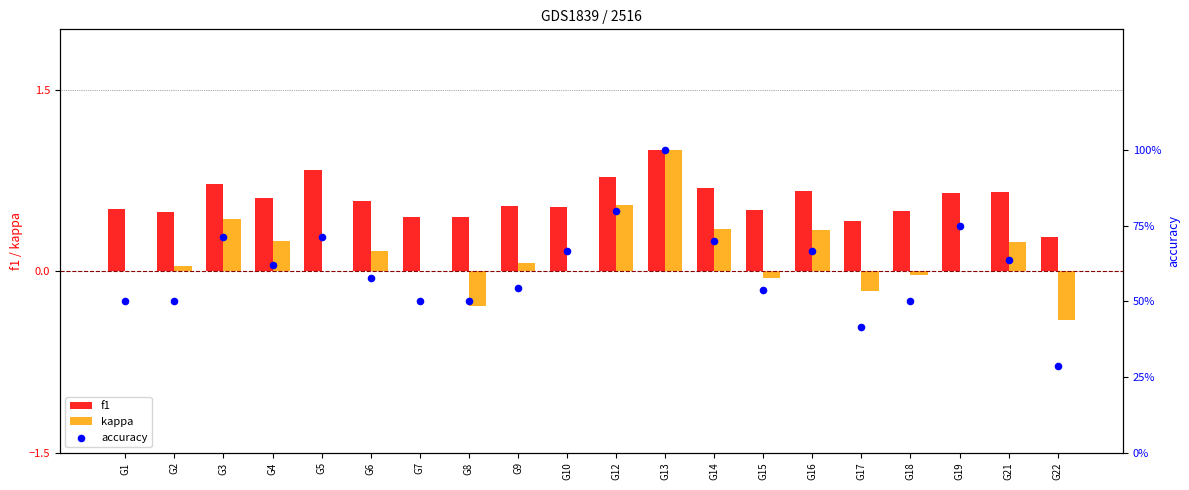

What are all the series names shown in the legend?

f1, kappa, accuracy